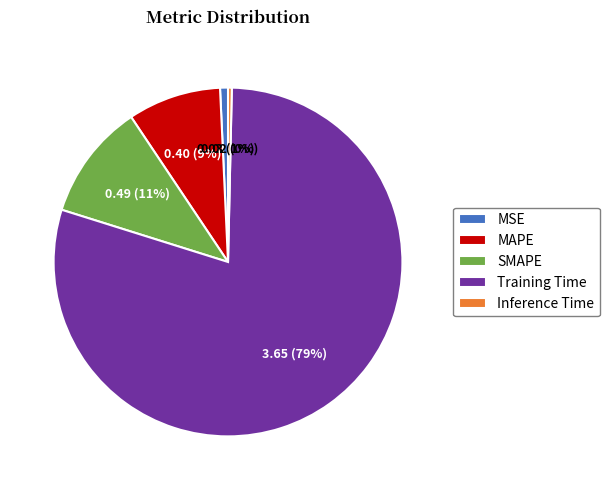

The SMAPE slice represents 11% of the pie. True or false?

True